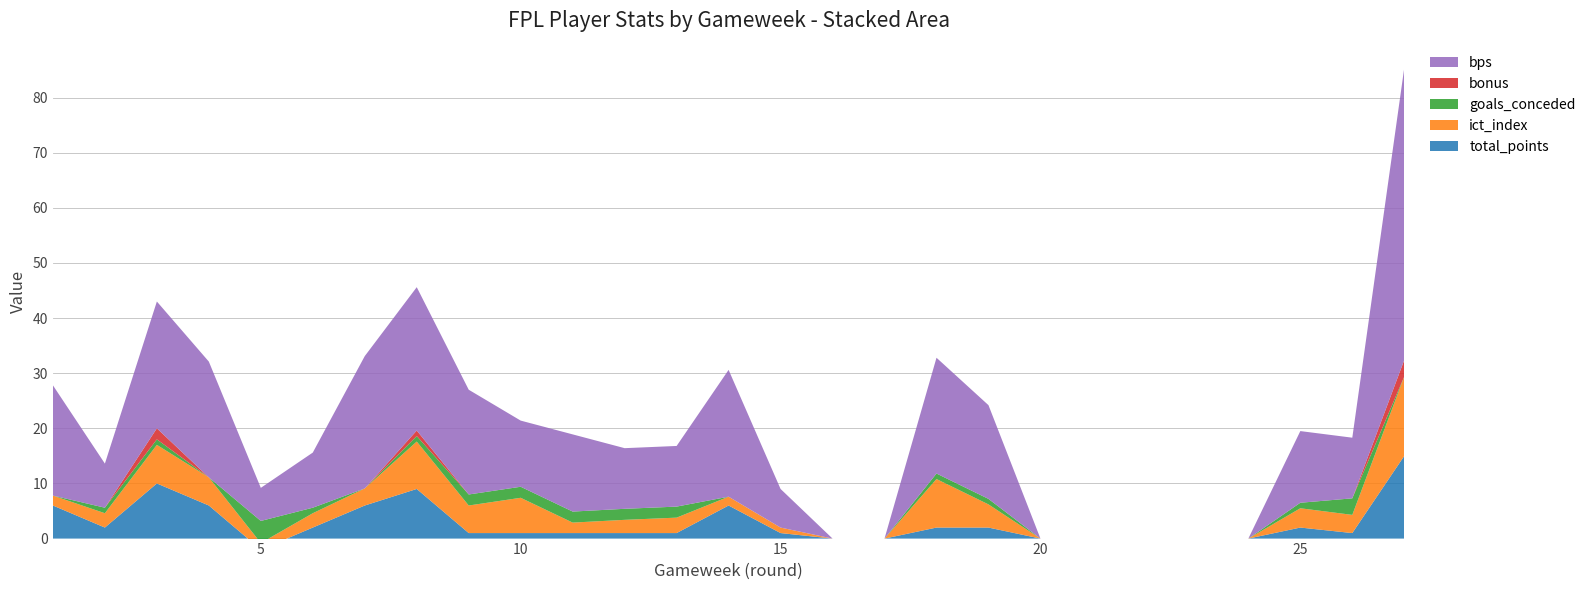

Reading left to right, transcribe all the data shown in this chart.

total_points: 1=6.0	2=2.0	3=10.0	4=6.0	5=-2.0	6=2.0	7=6.0	8=9.0	9=1.0	10=1.0	11=1.0	12=1.0	13=1.0	14=6.0	15=1.0	16=0.0	17=0.0	18=2.0	19=2.0	20=0.0	21=0.0	22=0.0	23=0.0	24=0.0	25=2.0	26=1.0	27=15.0
ict_index: 1=1.8	2=2.6	3=7.0	4=5.1	5=1.2	6=2.6	7=3.1	8=8.6	9=5.0	10=6.4	11=1.9	12=2.4	13=2.8	14=1.6	15=1.0	16=0.0	17=0.0	18=8.8	19=4.2	20=0.0	21=0.0	22=0.0	23=0.0	24=0.0	25=3.5	26=3.3	27=14.4
goals_conceded: 1=0.0	2=1.0	3=1.0	4=0.0	5=4.0	6=1.0	7=0.0	8=1.0	9=2.0	10=2.0	11=2.0	12=2.0	13=2.0	14=0.0	15=0.0	16=0.0	17=0.0	18=1.0	19=1.0	20=0.0	21=0.0	22=0.0	23=0.0	24=0.0	25=1.0	26=3.0	27=0.0
bonus: 1=0.0	2=0.0	3=2.0	4=0.0	5=0.0	6=0.0	7=0.0	8=1.0	9=0.0	10=0.0	11=0.0	12=0.0	13=0.0	14=0.0	15=0.0	16=0.0	17=0.0	18=0.0	19=0.0	20=0.0	21=0.0	22=0.0	23=0.0	24=0.0	25=0.0	26=0.0	27=3.0
bps: 1=20.0	2=8.0	3=23.0	4=21.0	5=6.0	6=10.0	7=24.0	8=26.0	9=19.0	10=12.0	11=14.0	12=11.0	13=11.0	14=23.0	15=7.0	16=0.0	17=0.0	18=21.0	19=17.0	20=0.0	21=0.0	22=0.0	23=0.0	24=0.0	25=13.0	26=11.0	27=53.0